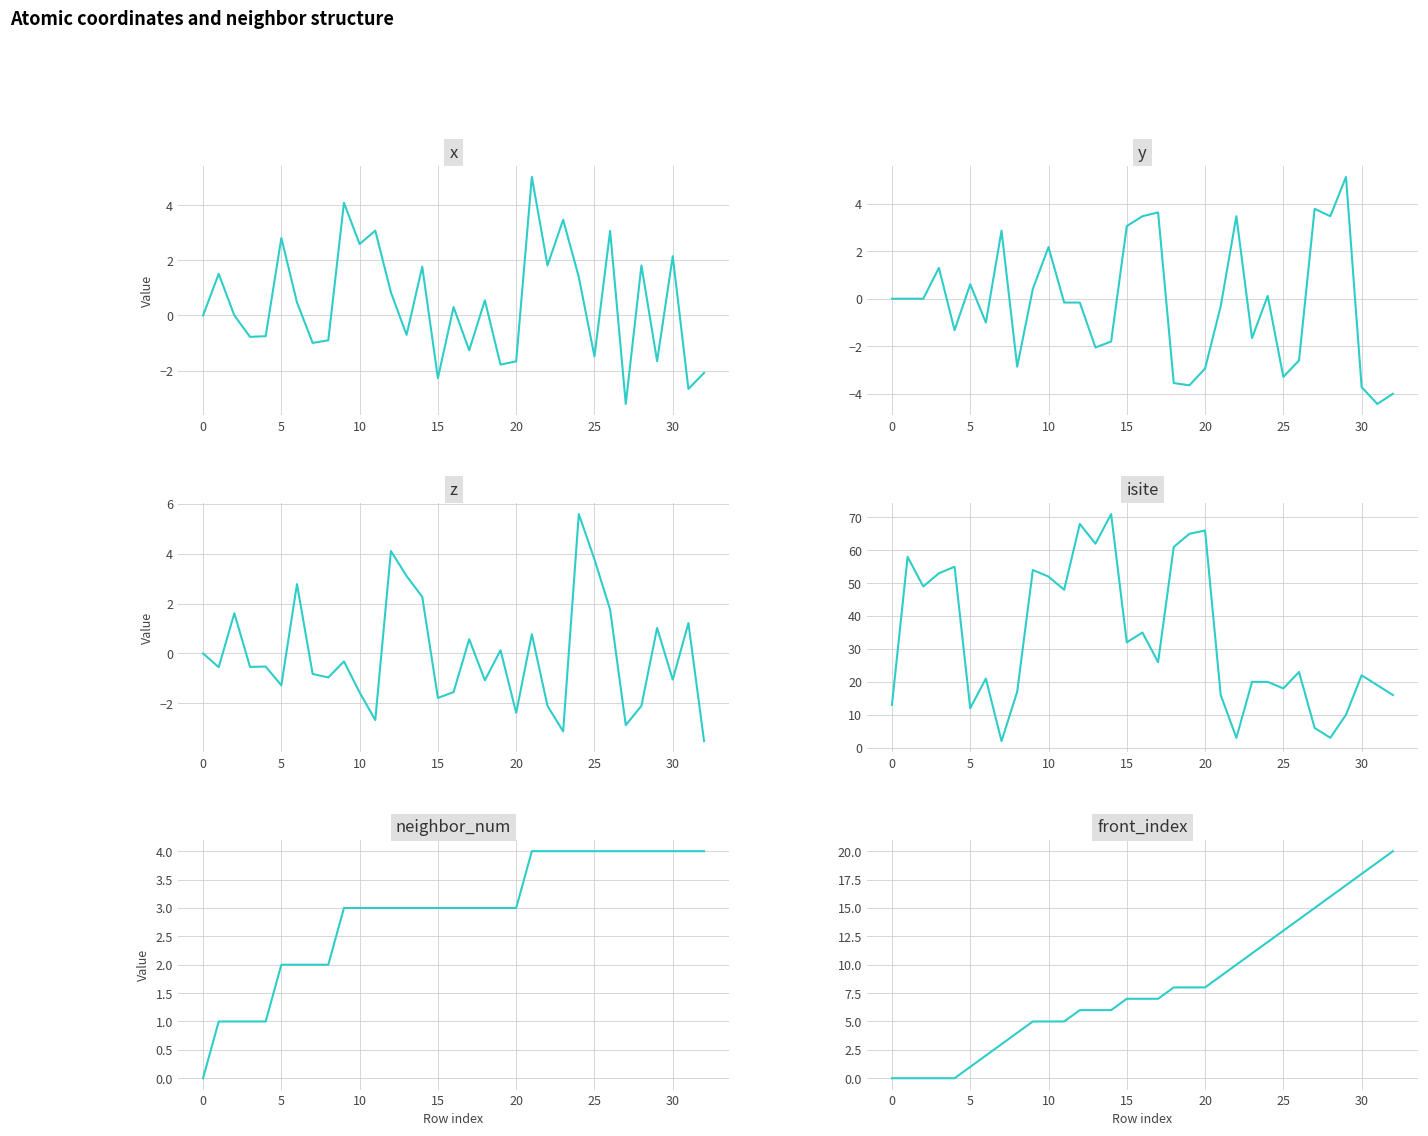

How many times do y and isite cross each other?

6